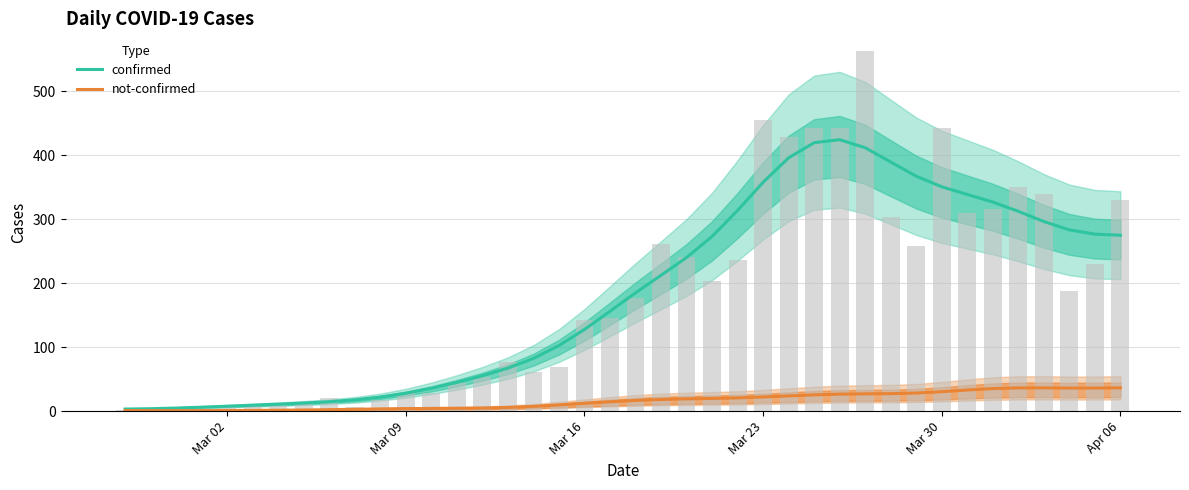

Reading left to right, what are all the values shown in this chart?

confirmed: 3.2	3.8	4.8	6.2	7.7	9.3	10.9	12.6	14.7	17.6	21.9	27.9	35.7	44.8	55.2	67.2	82.4	102.4	127.6	156.0	184.8	212.2	240.0	272.9	313.5	357.5	395.7	419.3	424.0	411.4	389.1	366.9	350.4	338.4	326.6	312.1	296.2	283.1	276.4	274.7
not-confirmed: 0.9	0.8	0.8	0.8	0.9	1.2	1.4	1.8	2.3	2.8	3.4	3.9	4.2	4.5	4.9	5.8	7.4	9.7	12.2	14.6	16.7	18.2	19.2	19.8	20.7	22.1	23.8	25.4	26.5	27.0	27.3	28.3	30.3	33.0	35.2	36.3	36.3	36.0	36.1	36.4